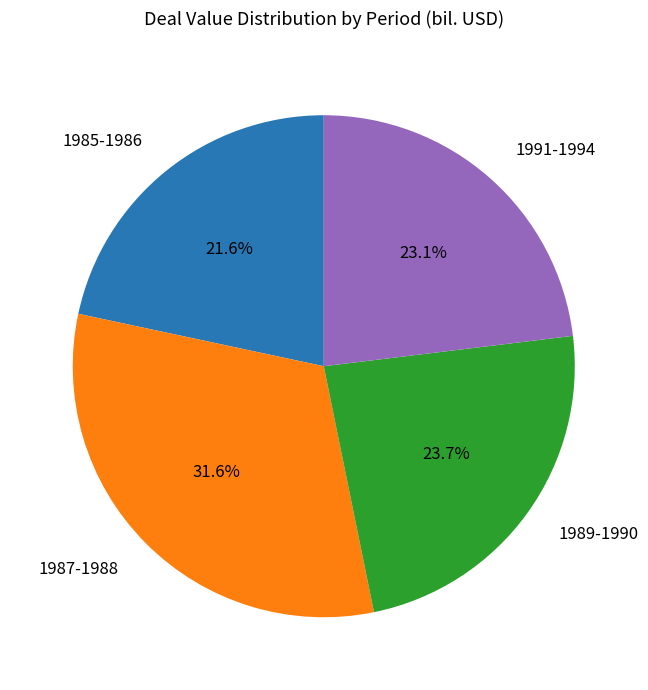

How many slices are in this pie chart?

4